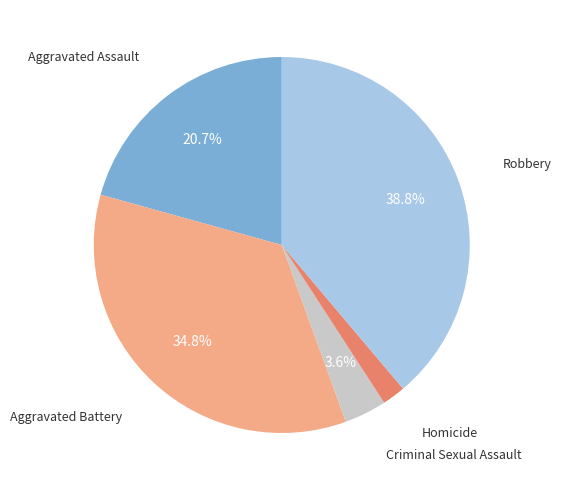

To the nearest percent, what is the difference between the largest and smallest slice percentages?

37%